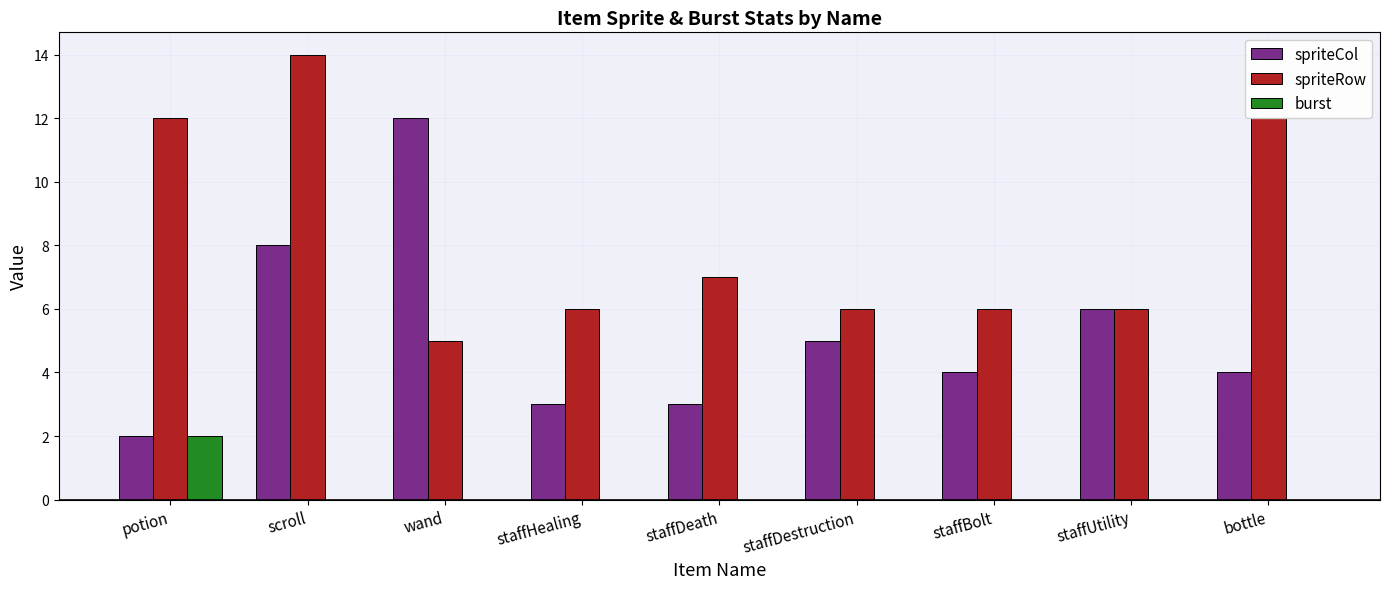

Is the value of spriteCol at staffDeath greater than the value of burst at staffHealing?

Yes